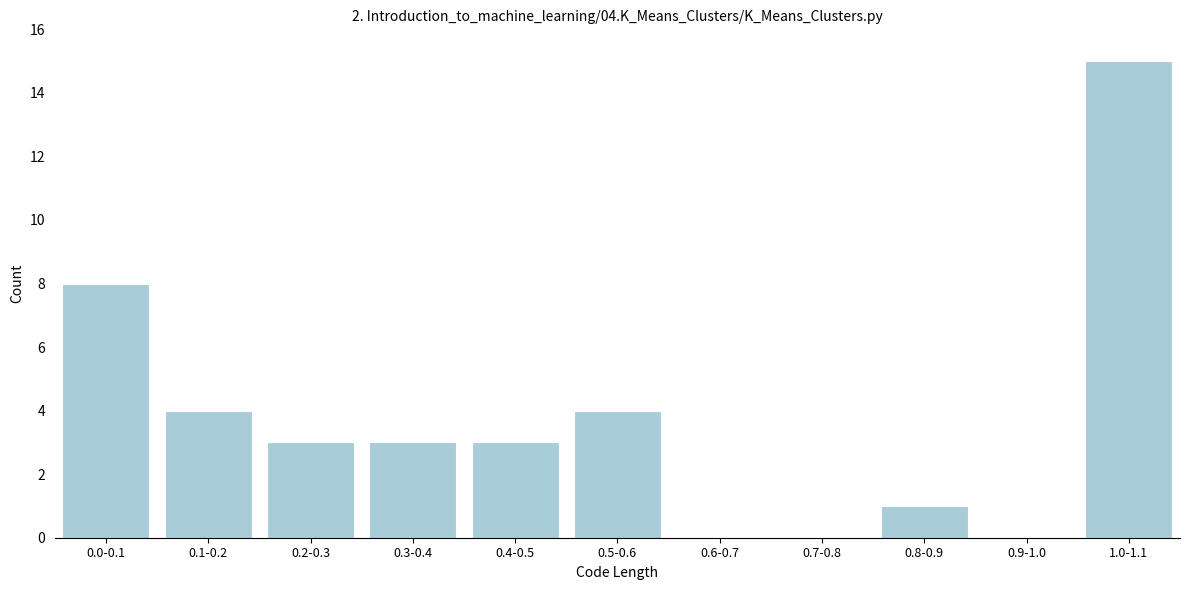

Reading left to right, transcribe all the data shown in this chart.

0.0-0.1=8	0.1-0.2=4	0.2-0.3=3	0.3-0.4=3	0.4-0.5=3	0.5-0.6=4	0.6-0.7=0	0.7-0.8=0	0.8-0.9=1	0.9-1.0=0	1.0-1.1=15